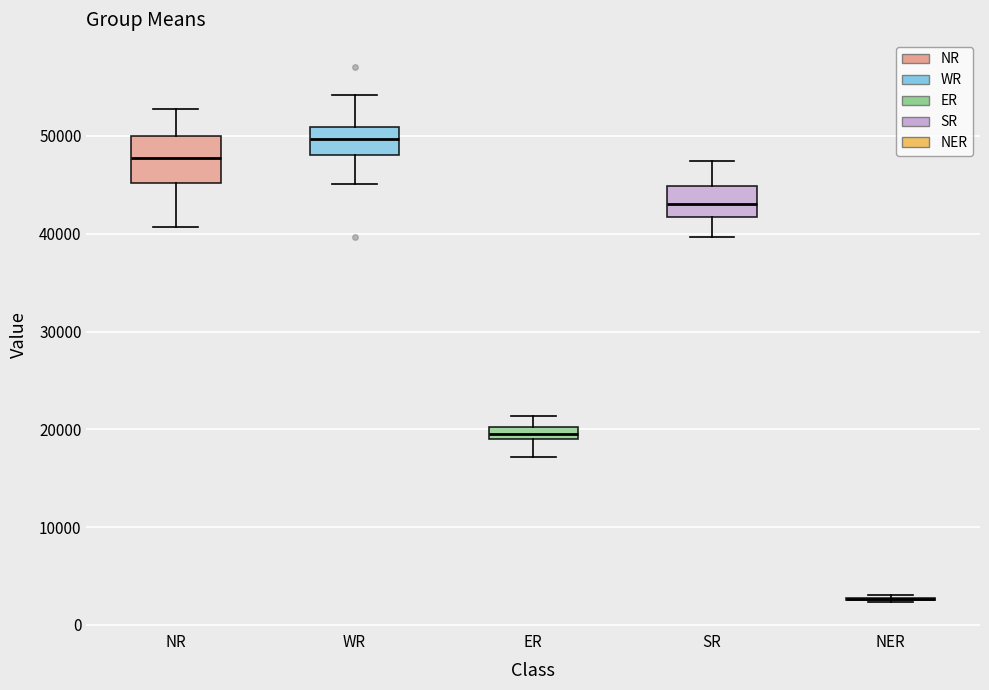

Where is the lower edge of the box for ER on the y-axis? The values are not printed on the chart, so give them approximately, as read against the axis.

19000